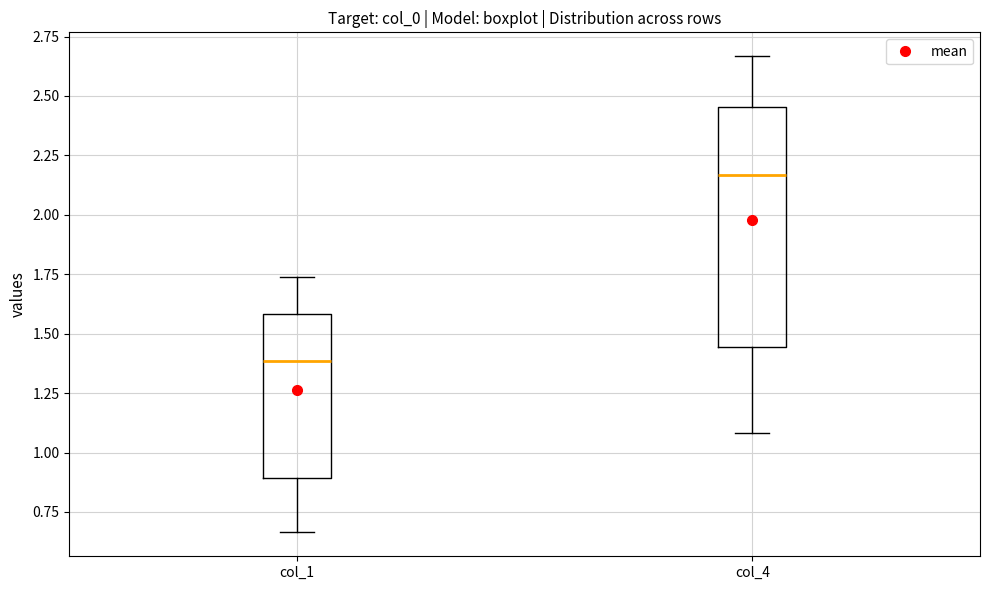

Which box has the lowest median line?

col_1